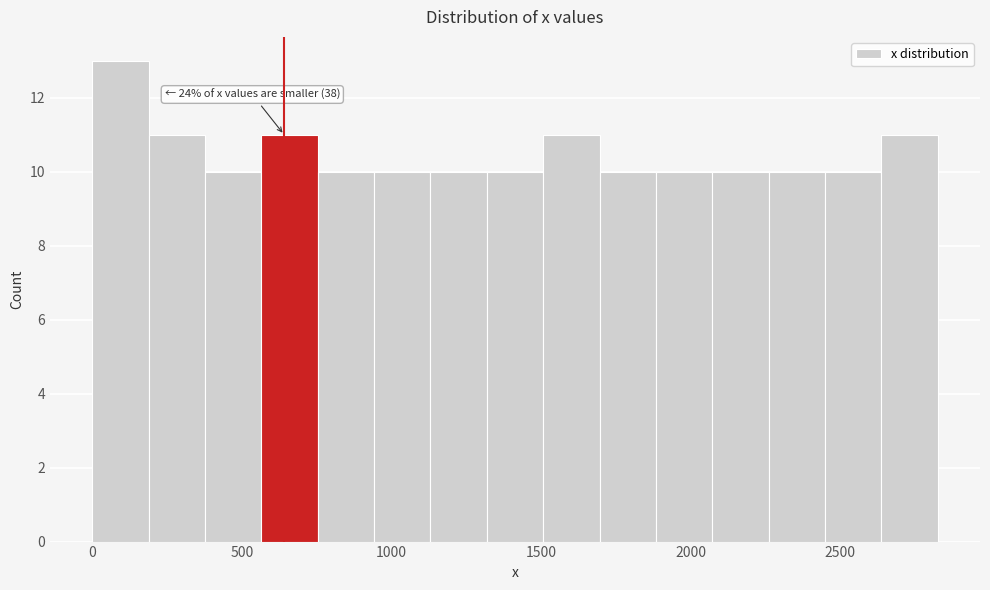

Read against the x-axis, roughly where is the centre of the tallest bar?

100